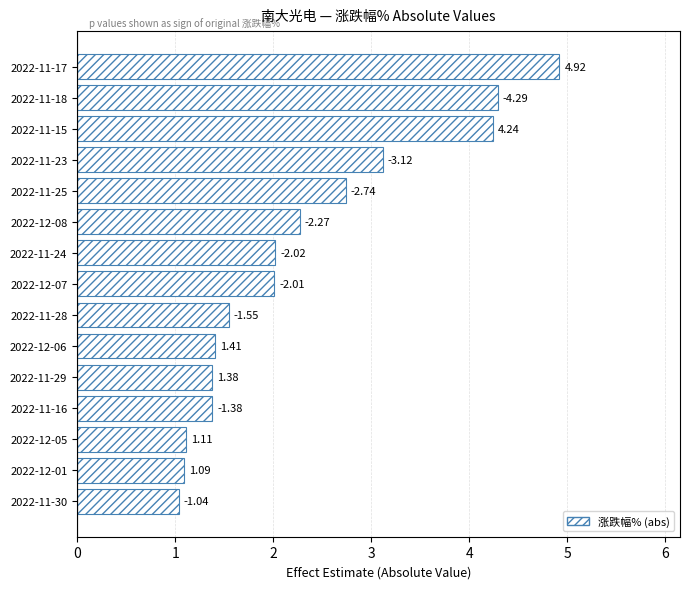

Are the bars horizontal?

Yes